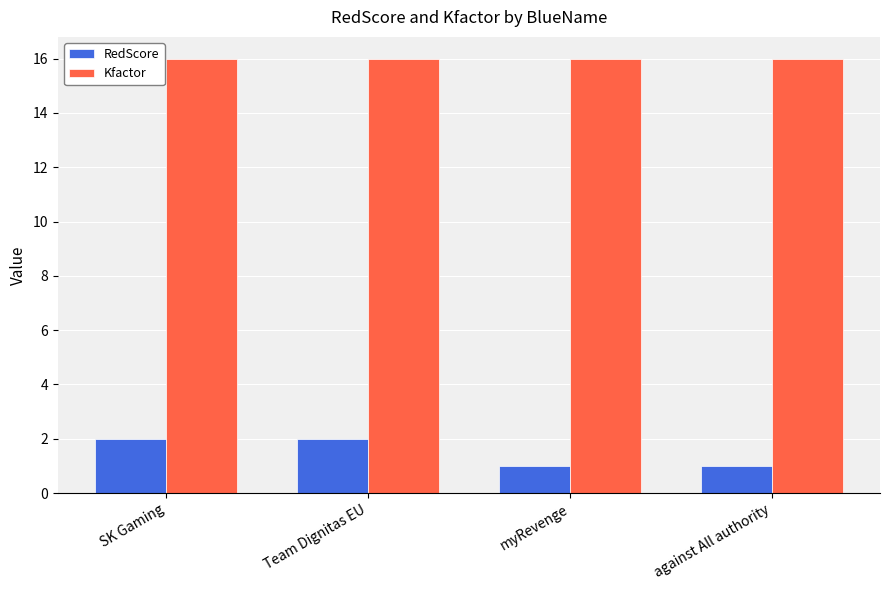

What is the label of the 1st bar from the left?

SK Gaming